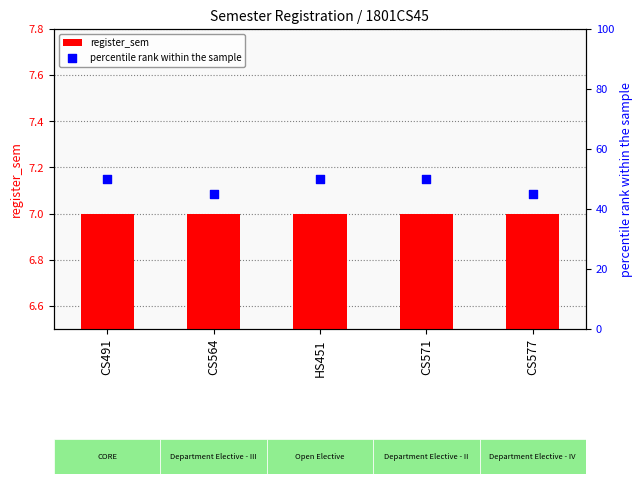

Which series reaches the maximum Y coordinate?

percentile rank within the sample